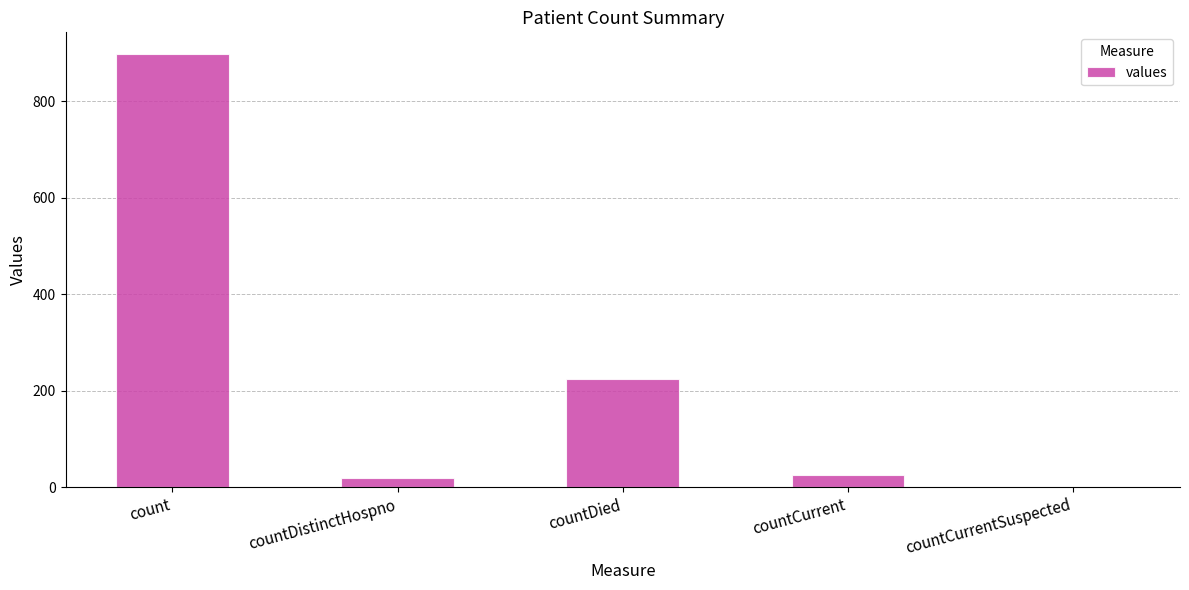

Where is the data nearest to the value 449?

countDied